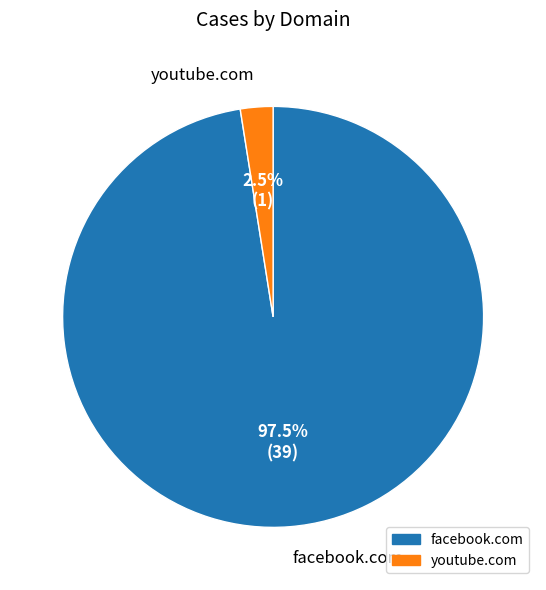

Is youtube.com the majority of the pie?

No